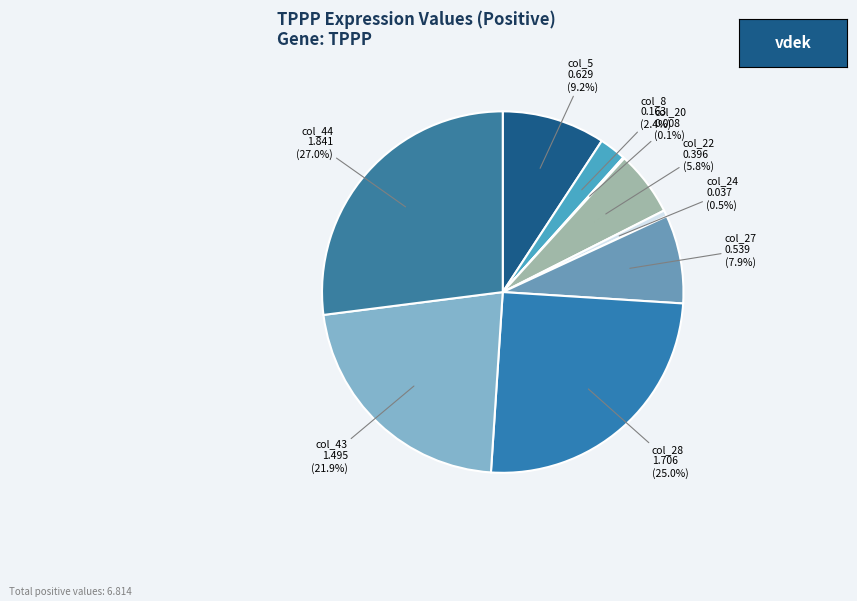

To the nearest percent, what is the average slice percentage?

11%